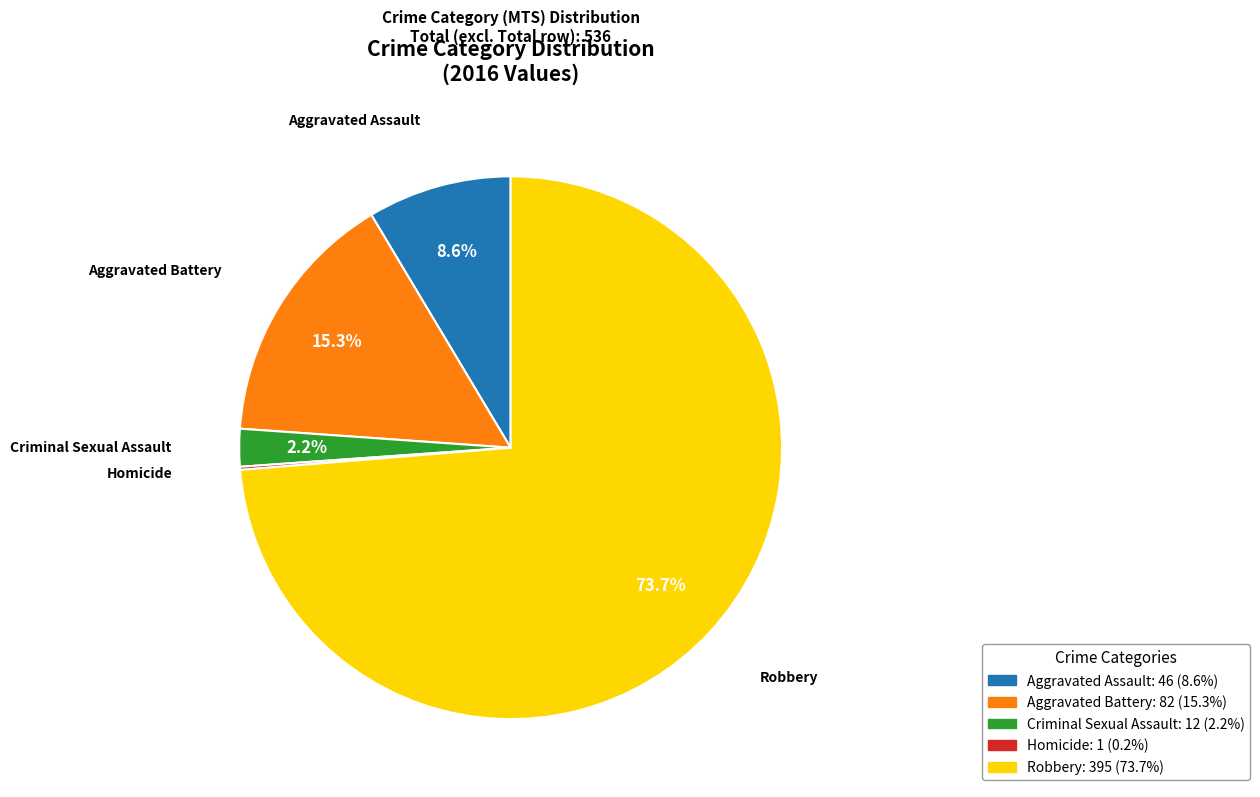

Which slice represents more than half of the pie?

Robbery